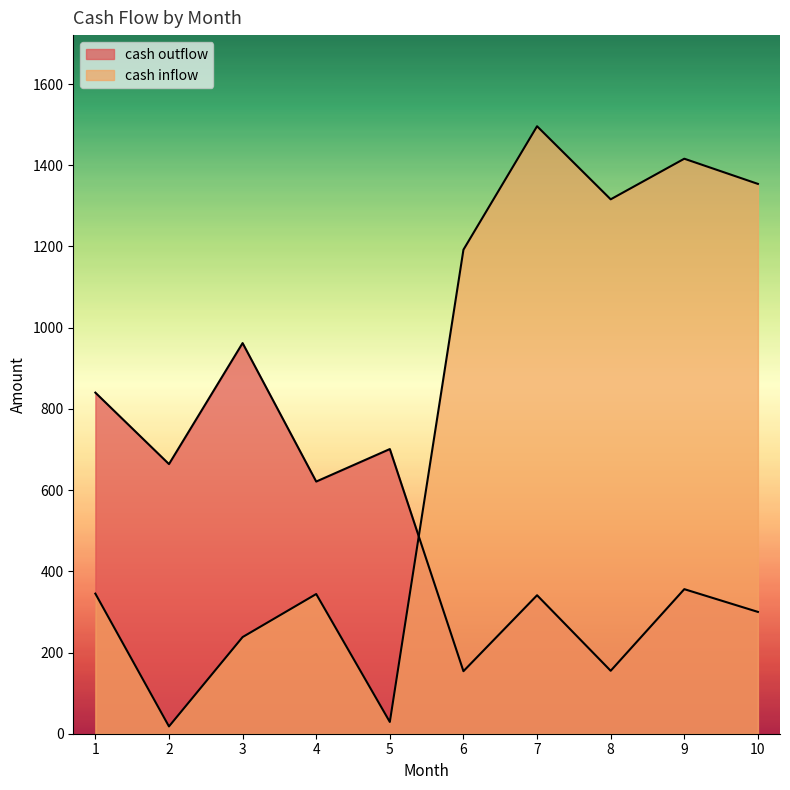

Which series has the largest total across all categories?

cash inflow